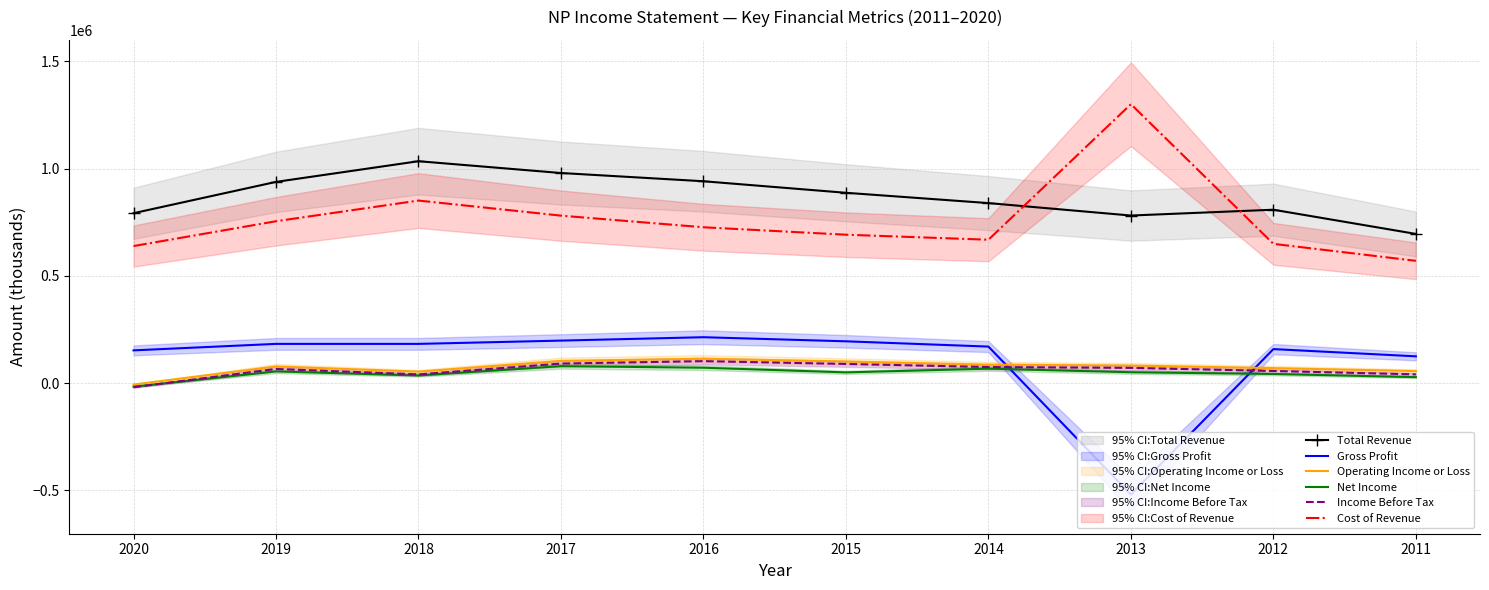

Reading left to right, extract all data points from this chart.

Total Revenue: 792600	938500	1034900	979900	941500	887700	839700	781700	808800	696000
Gross Profit: 153200	183400	183400	198700	214500	195400	170800	-519000	159100	125400
Operating Income or Loss: -6100	78300	54100	104300	114100	101400	86600	82600	70400	56600
Net Income: -16000	55100	36200	79700	72300	50600	67900	51200	43100	28400
Income Before Tax: -18700	66500	41100	91700	103000	89900	75500	71600	57000	41300
Cost of Revenue: 639400	755100	851500	781200	727000	692300	668900	1300700	649700	570600